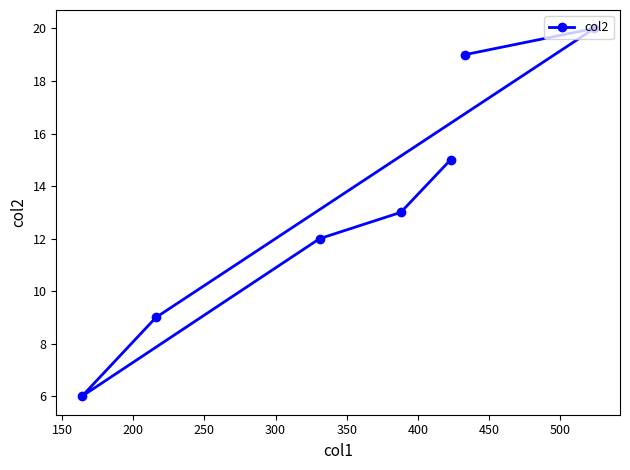

How many series are shown in this chart?

1